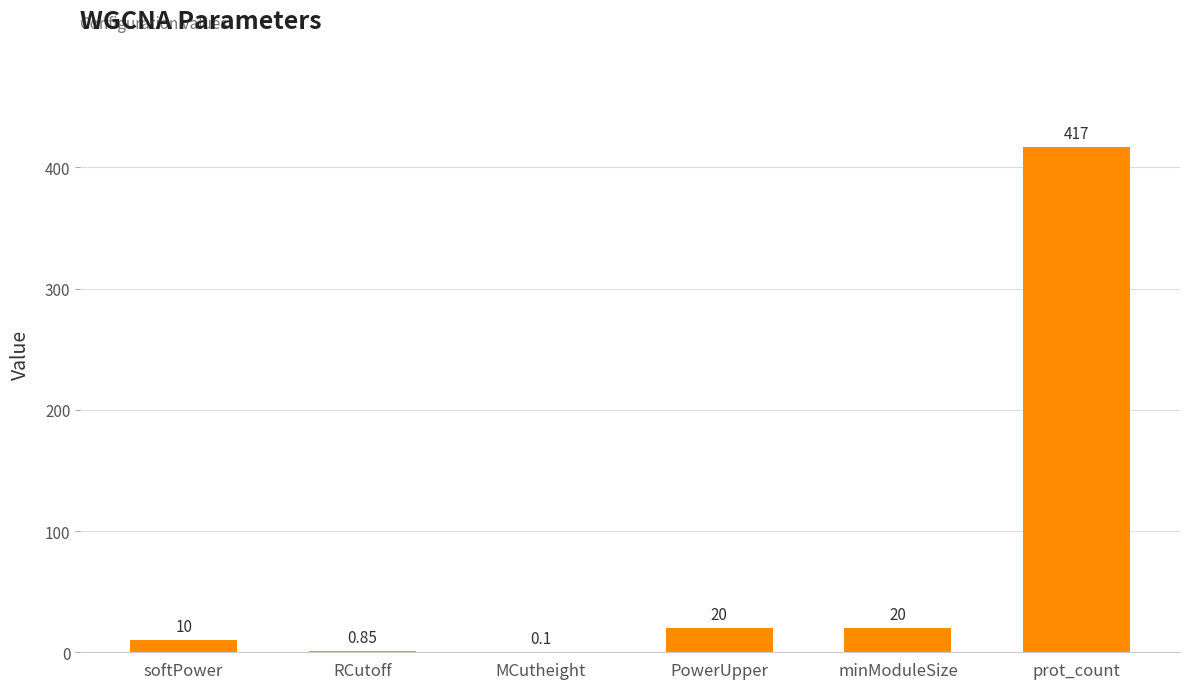

Between prot_count and PowerUpper, which is larger?

prot_count